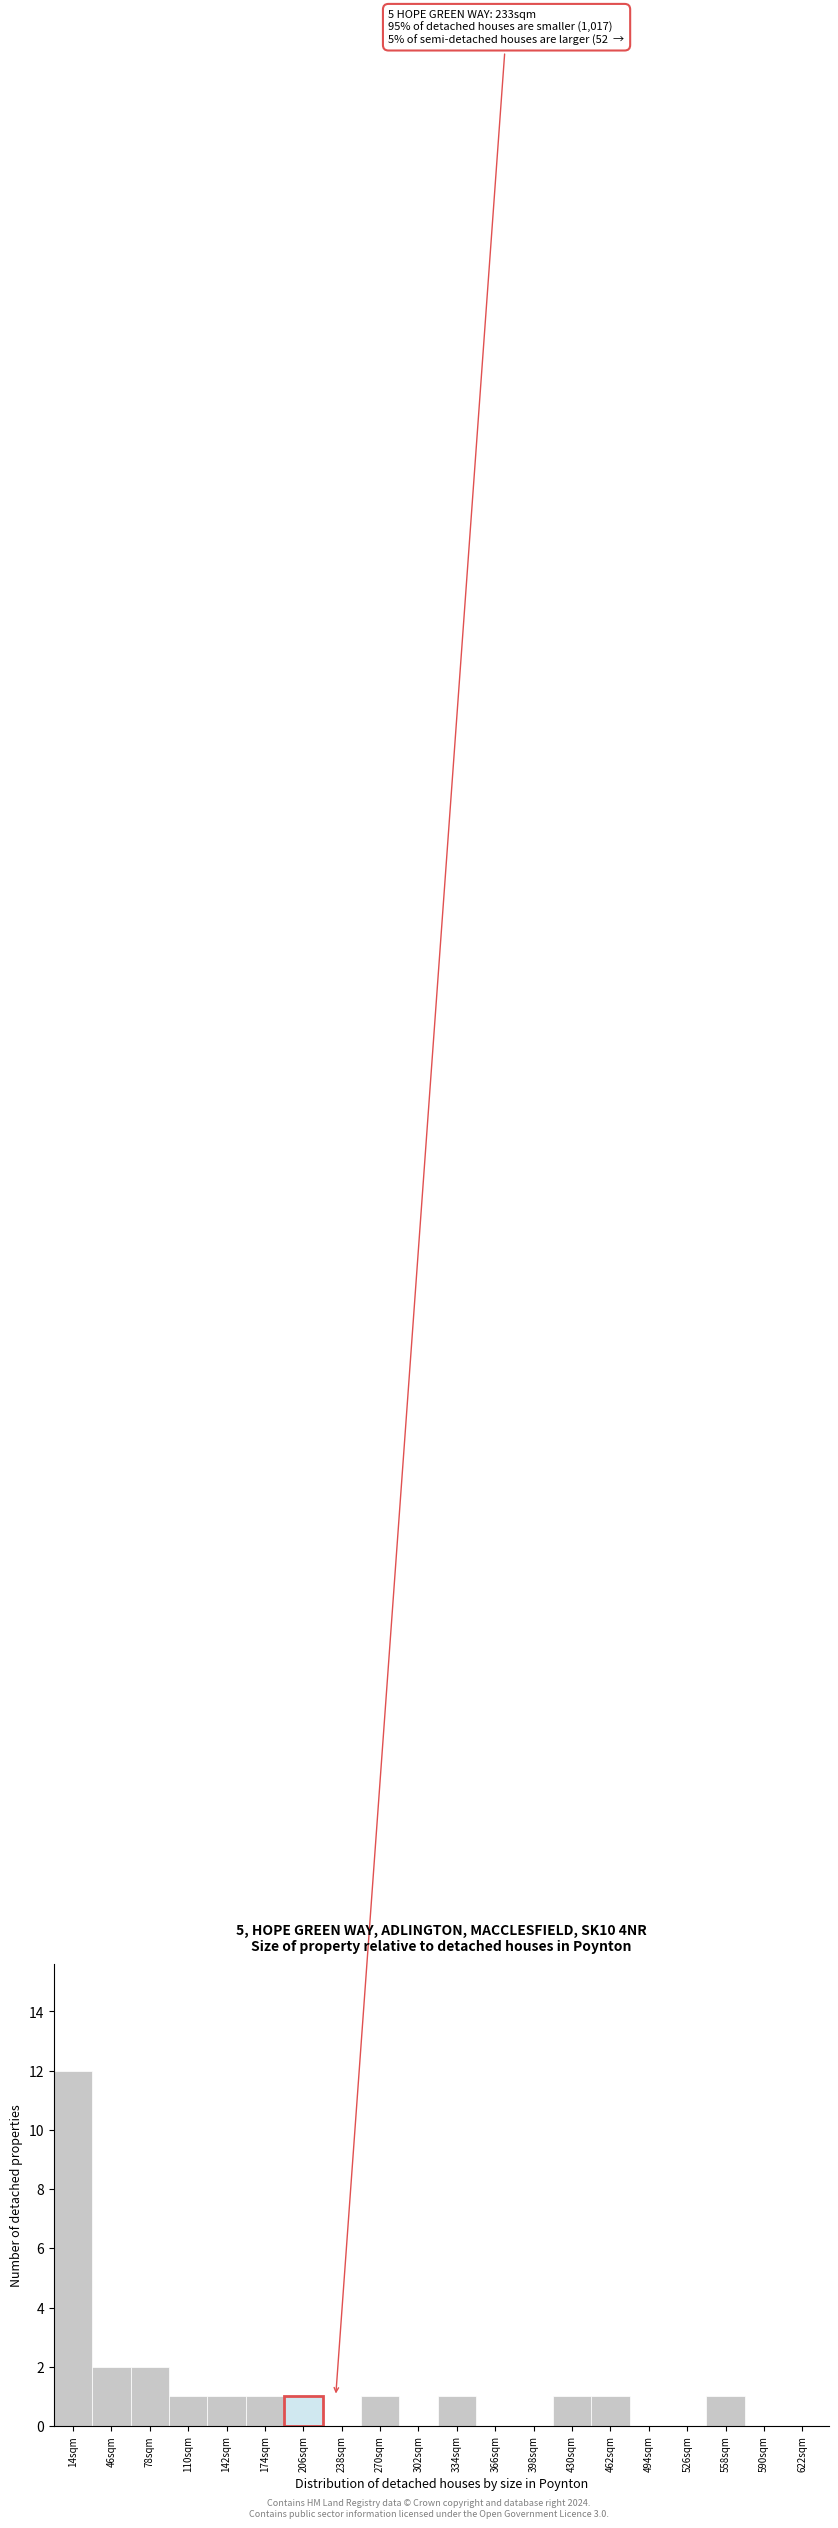

Reading left to right, what are all the values shown in this chart?

14sqm=12	46sqm=2	78sqm=2	110sqm=1	142sqm=1	174sqm=1	206sqm=1	238sqm=0	270sqm=1	302sqm=0	334sqm=1	366sqm=0	398sqm=0	430sqm=1	462sqm=1	494sqm=0	526sqm=0	558sqm=1	590sqm=0	622sqm=0